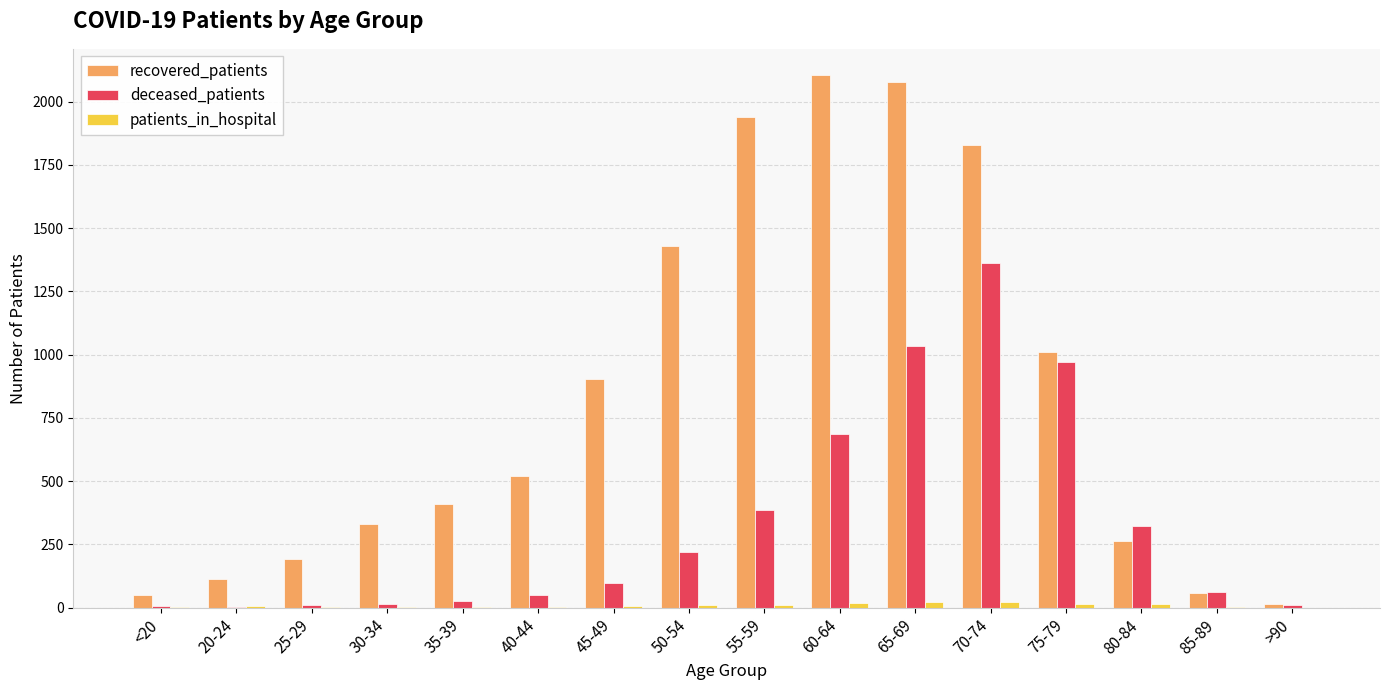

Which series has the largest total across all categories?

recovered_patients